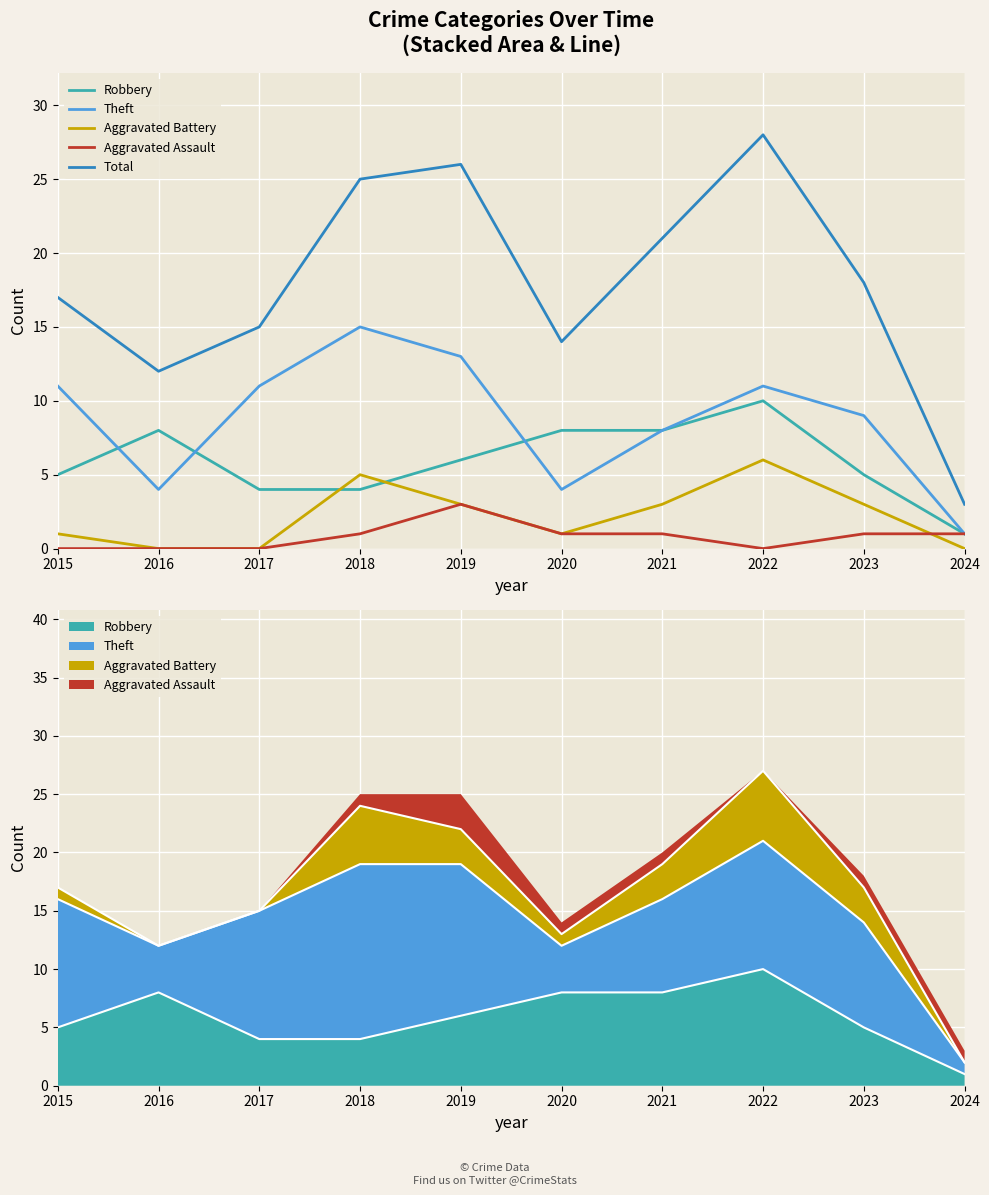

How many series are shown in this chart?

5